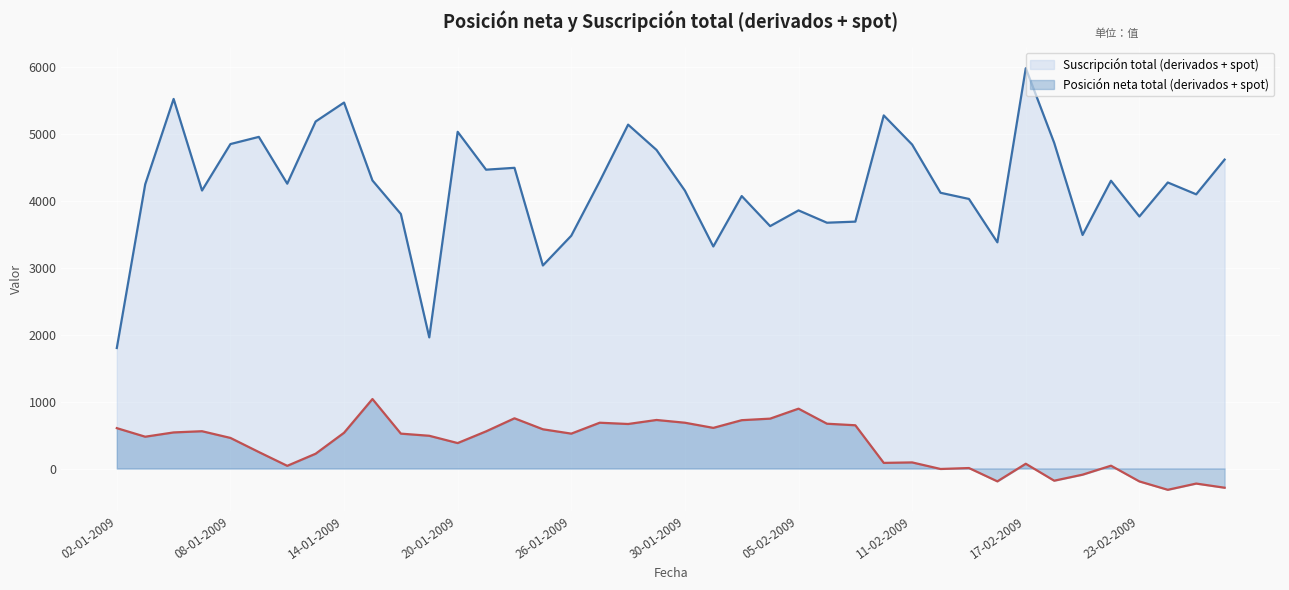

Which series has the largest range (max minus min)?

Suscripción total (derivados + spot)